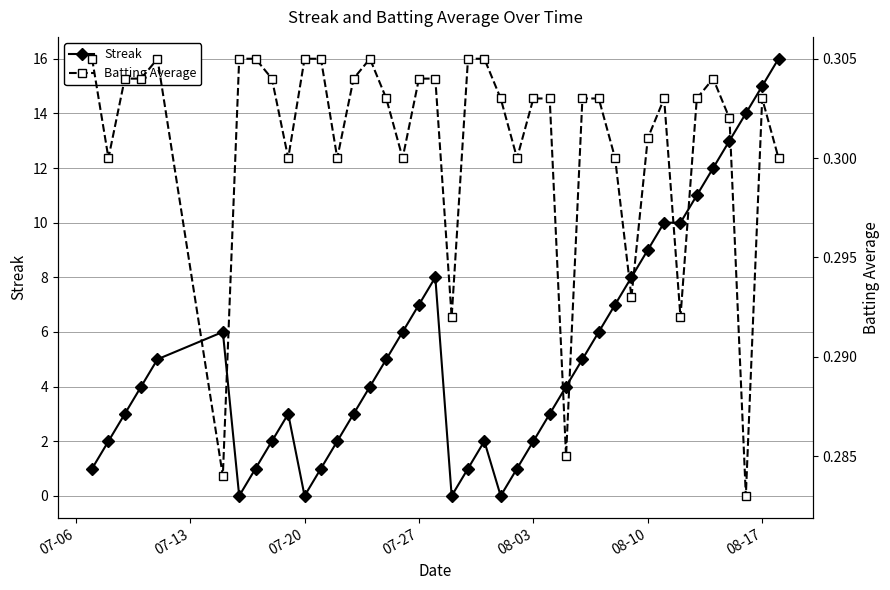

How many times do Streak and Batting Average cross each other?

8